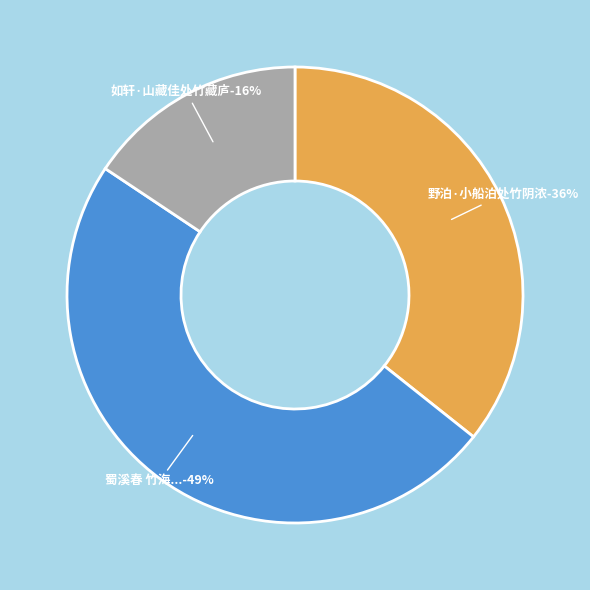

Does 蜀溪春 竹海，顾明行泸江密处，竹林六百余里不绝，号为竹海 account for over 50% of the chart?

No